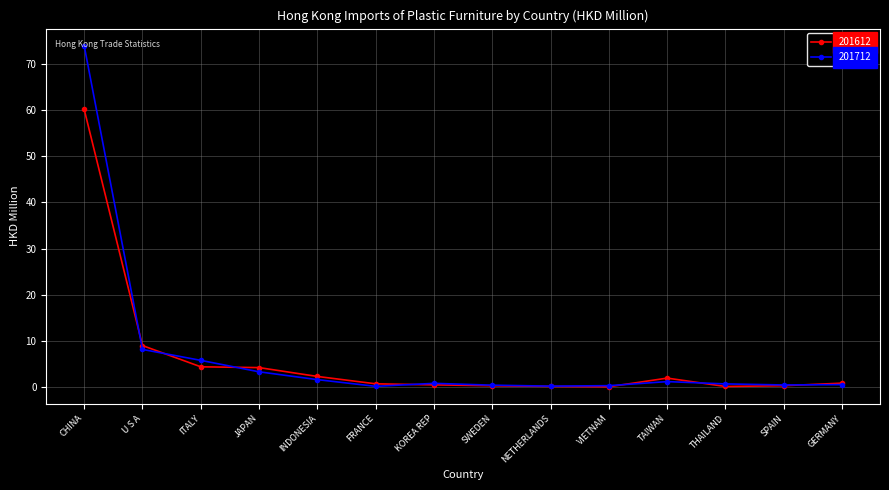

True or false: 201712 has more than 0 interior local peaks.

True